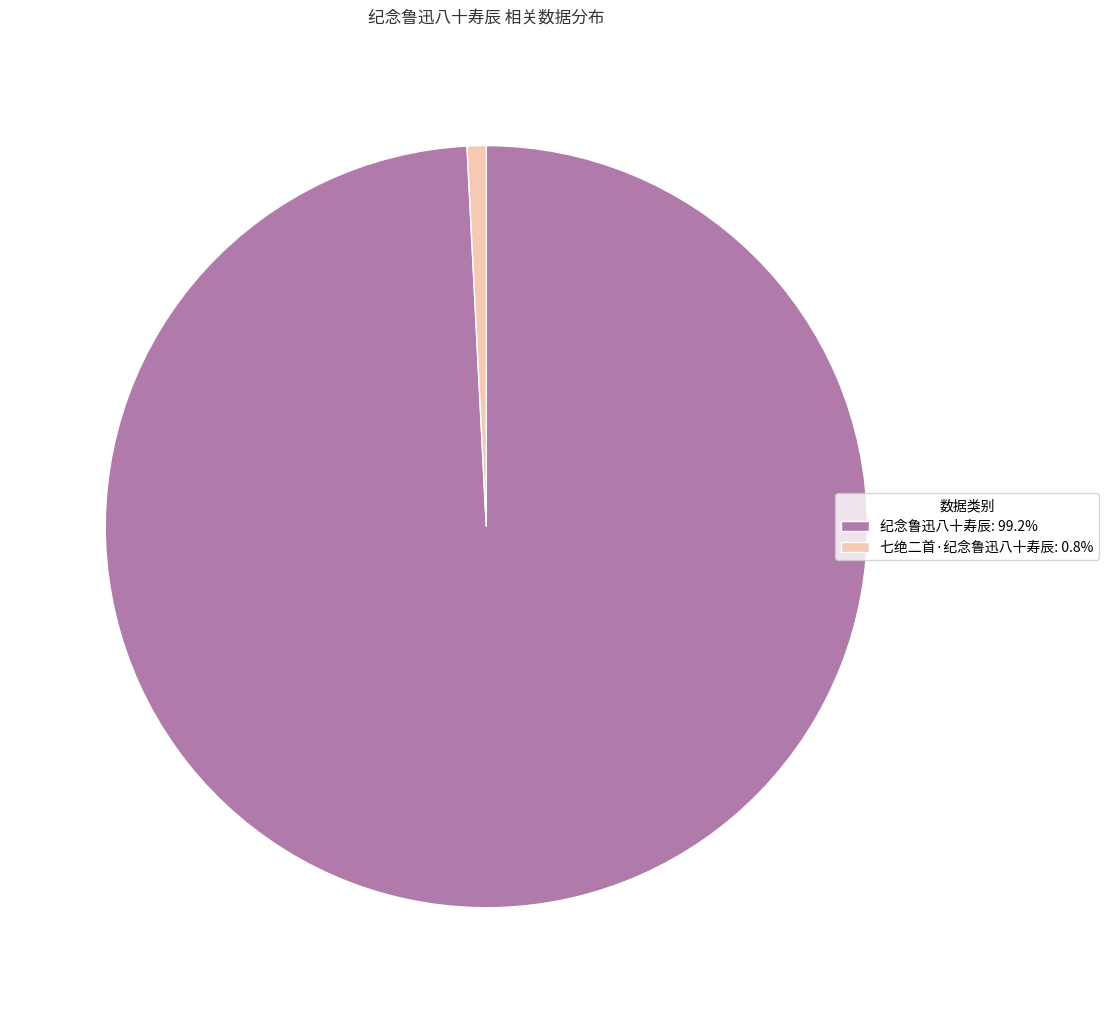

Is 纪念鲁迅八十寿辰: 99.2% the majority of the pie?

Yes